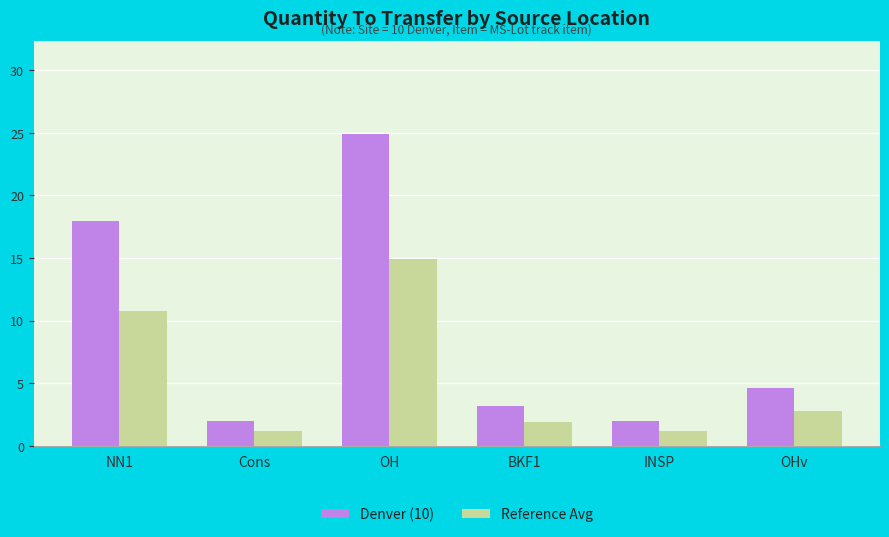

What is the greatest value displayed?

24.9